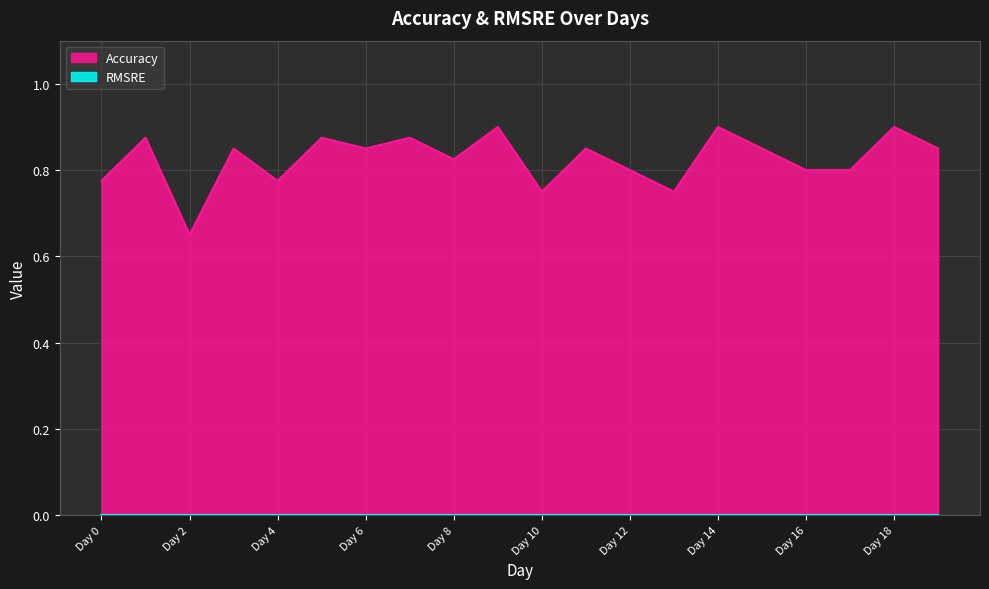

What is the difference between the maximum and minimum values?

0.2